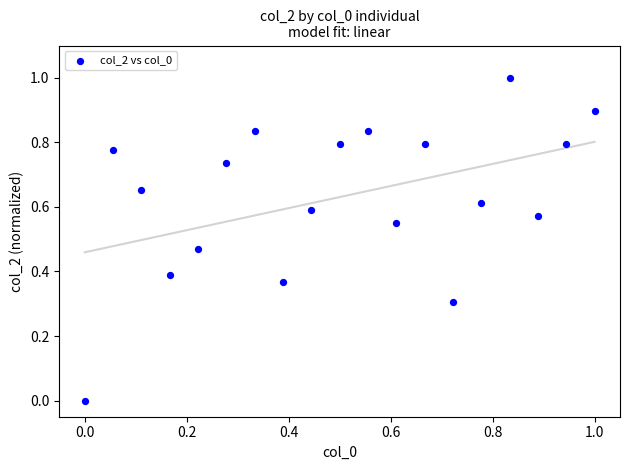

What is the range of X values (max minus min)?

1.0